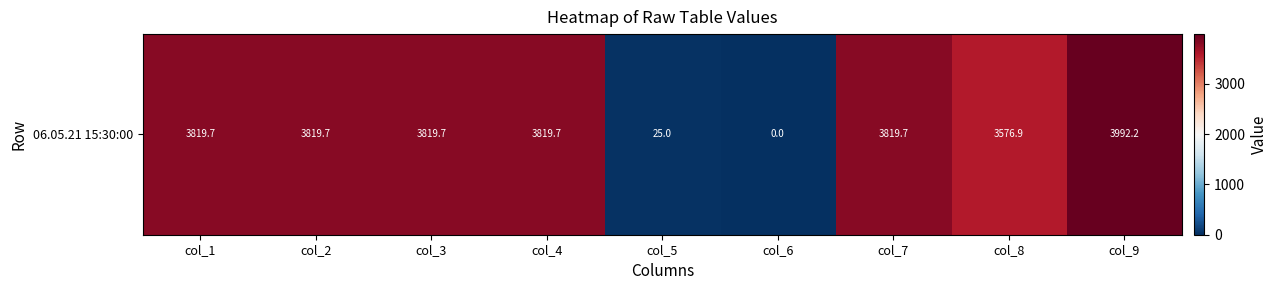

Which has a higher value, col_5 or col_1?

col_1